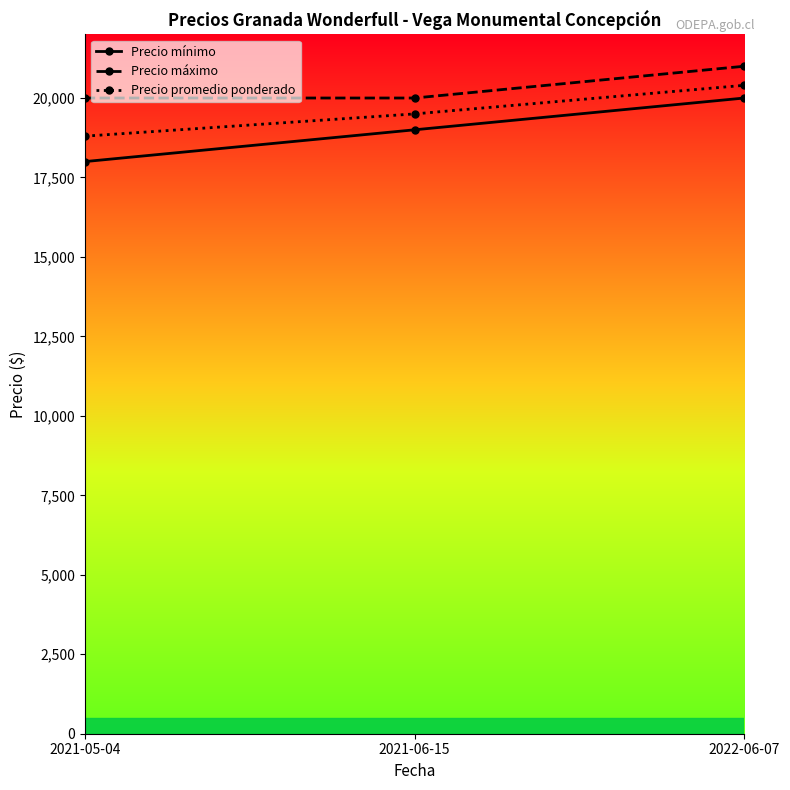

What is the greatest value displayed?

21000